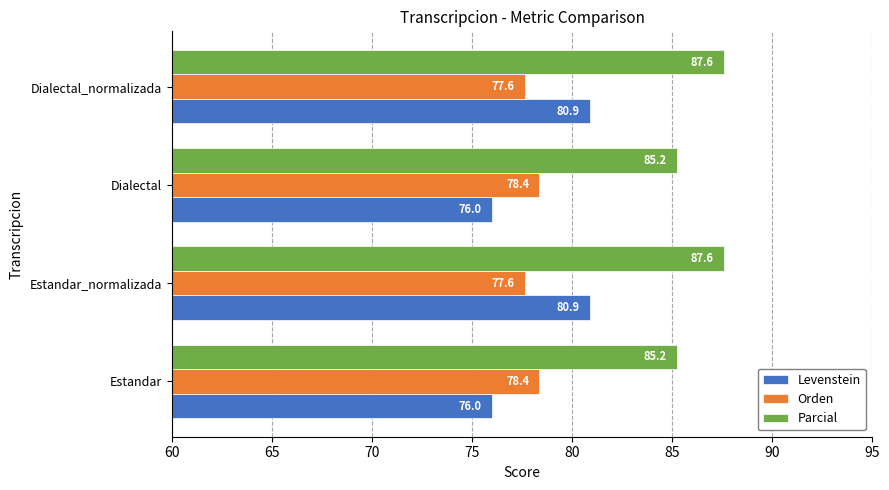

At how many categories does at least one series exceed 81?

4